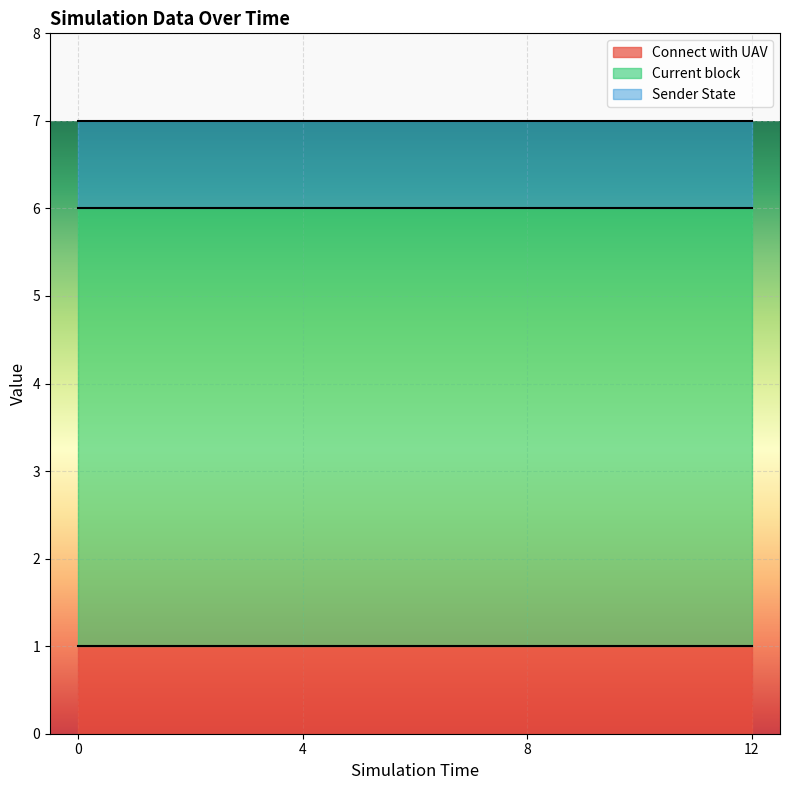

What is the difference between the highest and lowest values at 12?

4